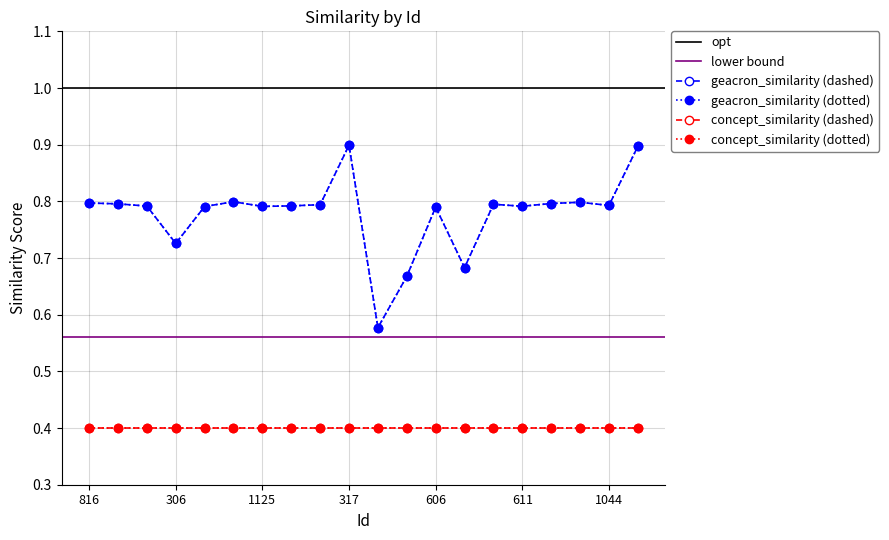

Which category has the highest value across all series?

317